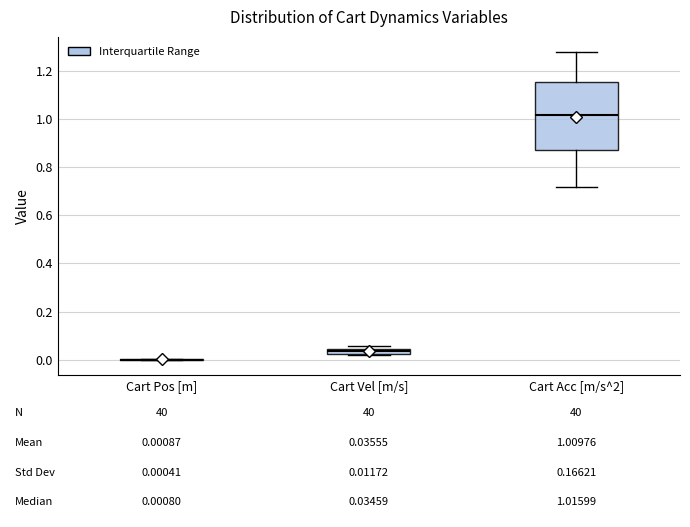

Which box is the tallest, from its lower edge to its upper edge?

Cart Acc [m/s^2]